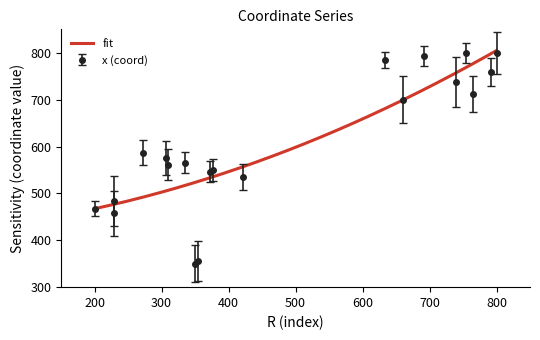

What is the highest value of the x (coord) series?

800.0